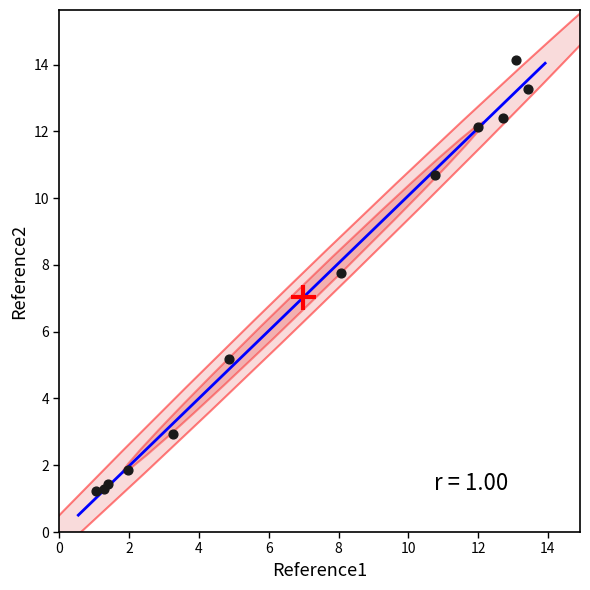

What Y value in the scatter plot is closest to 7?

7.7